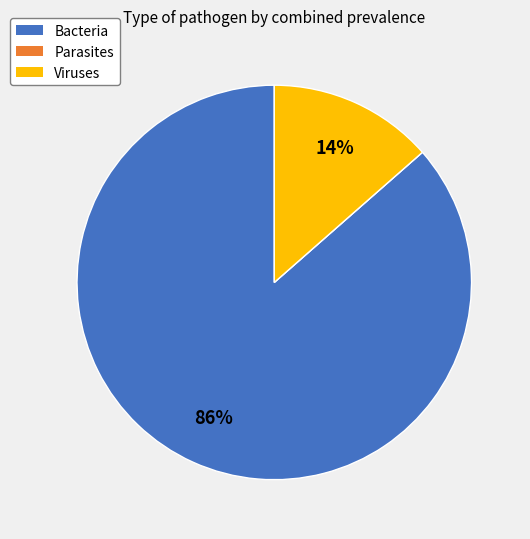

True or false: Bacteria accounts for 86% of the total.

True